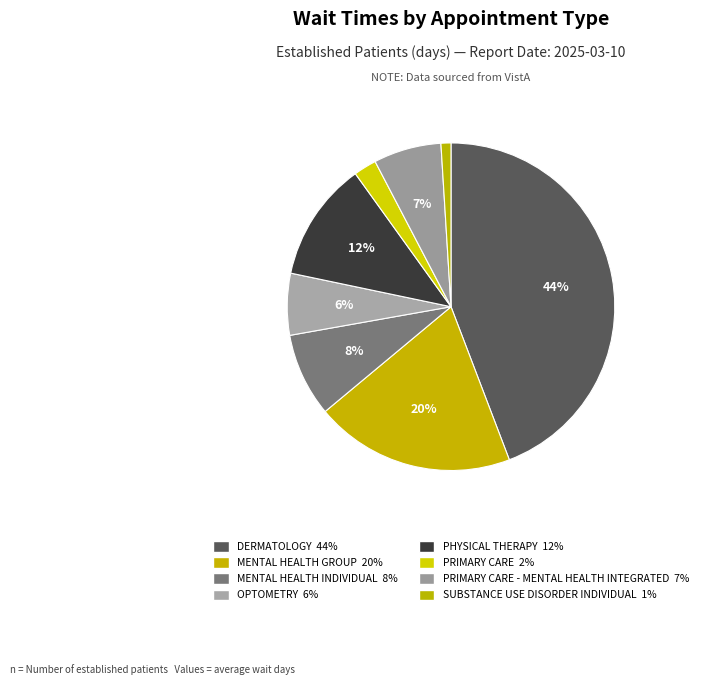

What is the largest slice in the pie chart?

DERMATOLOGY